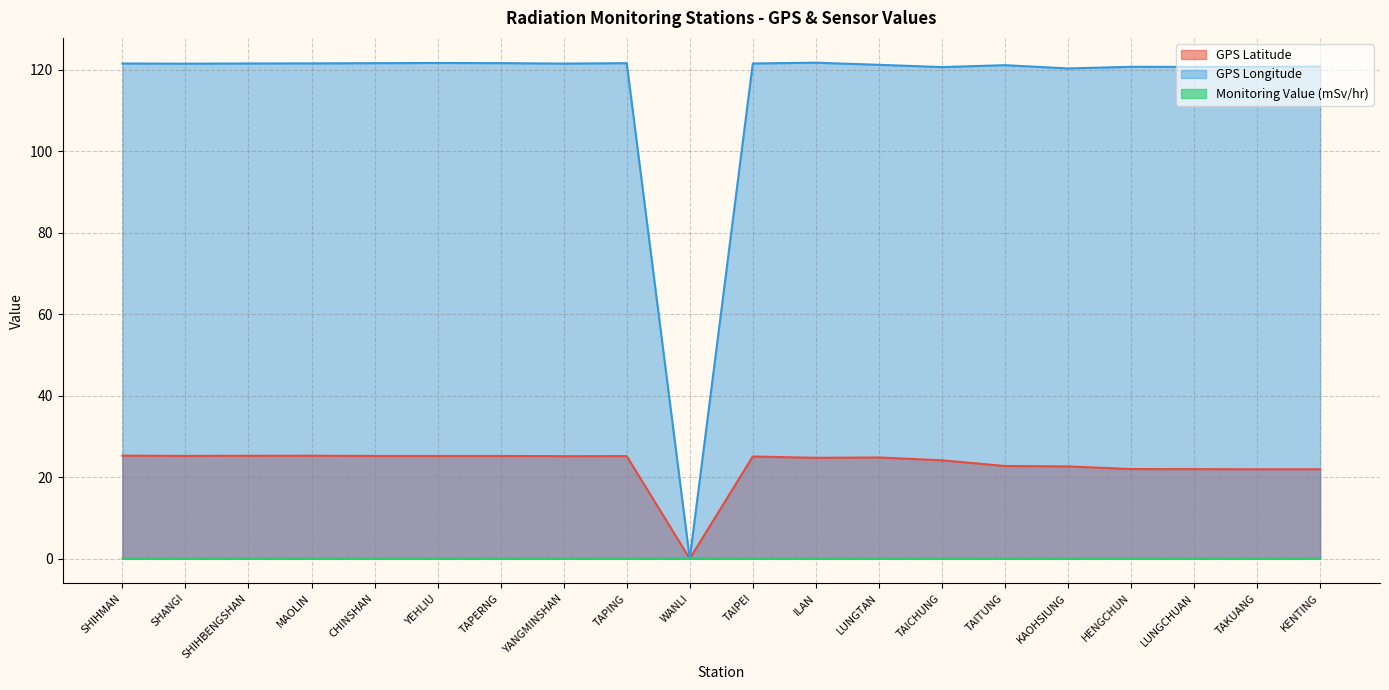

Does the chart display data point markers on the line(s)?

No